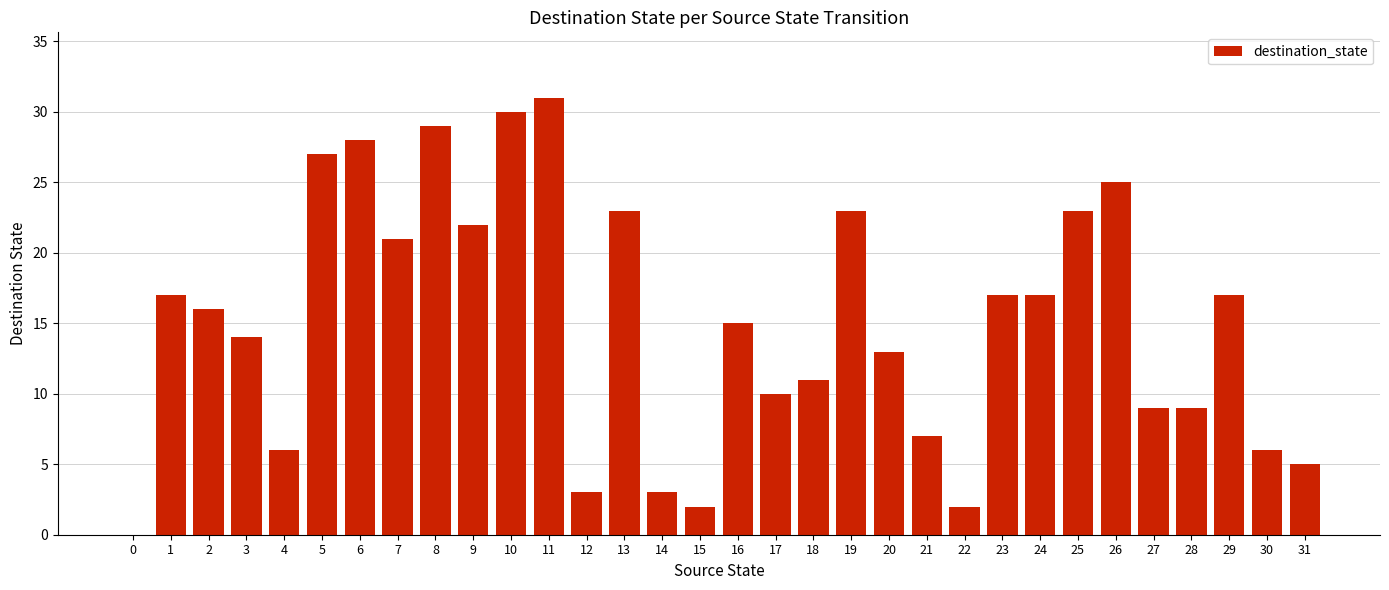

What is the sum of the values at 22 and 21?

9